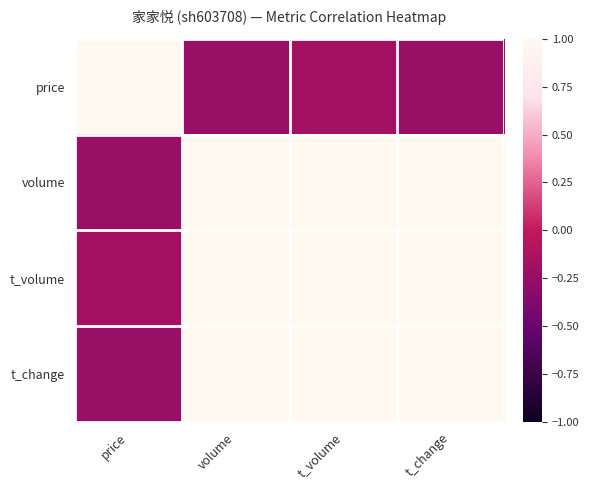

Which series has the largest range (max minus min)?

price